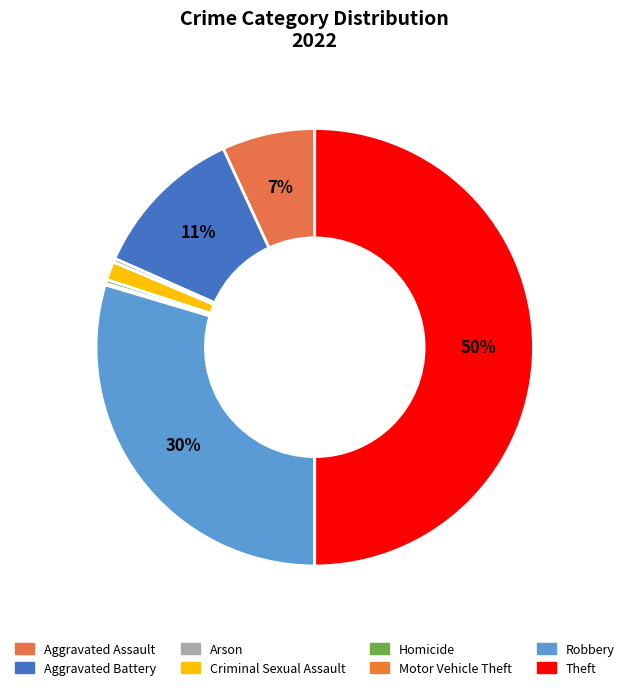

Is there any slice that represents more than half of the pie?

No